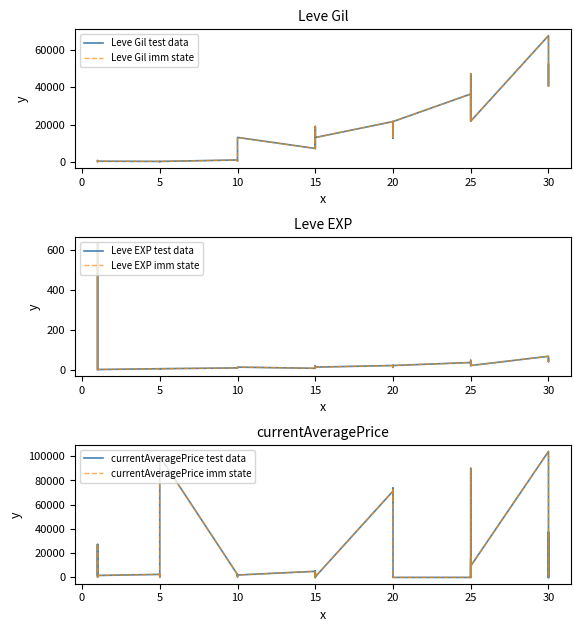

Which series has the largest range (max minus min)?

currentAveragePrice test data